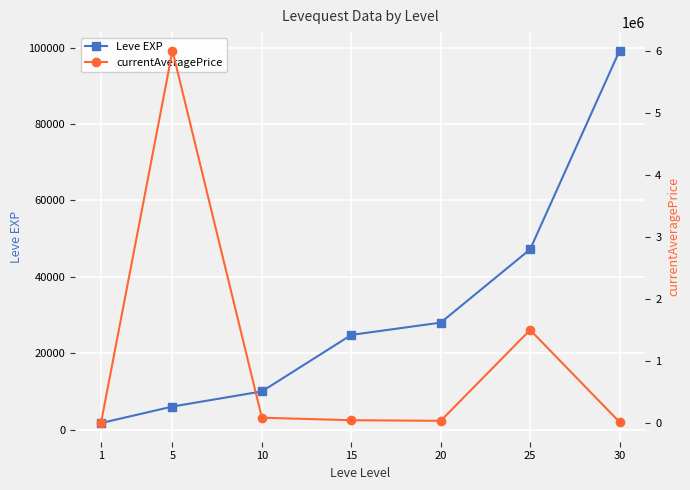

Reading left to right, list all the values displayed in this chart.

Leve EXP: 1=1690	5=6030	10=9990	15=24790	20=28010	25=47200	30=99220
currentAveragePrice: 1=3307	5=6012000	10=90007	15=50000	20=39860	25=1506857	30=20000